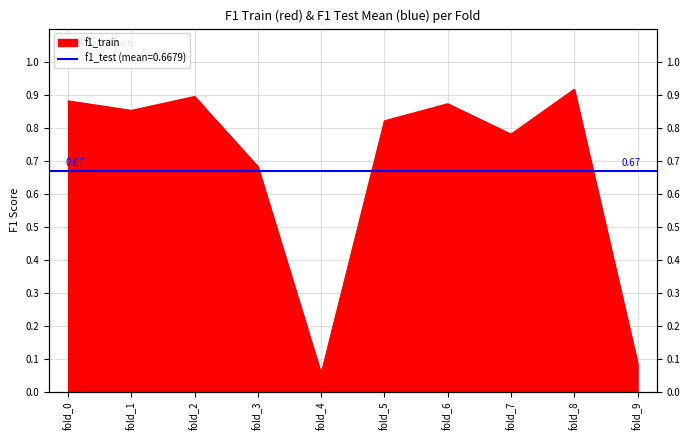

Reading left to right, extract all data points from this chart.

fold_0=0.9	fold_1=0.9	fold_2=0.9	fold_3=0.7	fold_4=0.1	fold_5=0.8	fold_6=0.9	fold_7=0.8	fold_8=0.9	fold_9=0.1